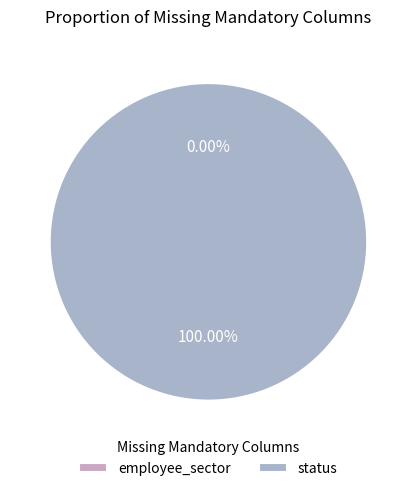

How many slices are in this pie chart?

2